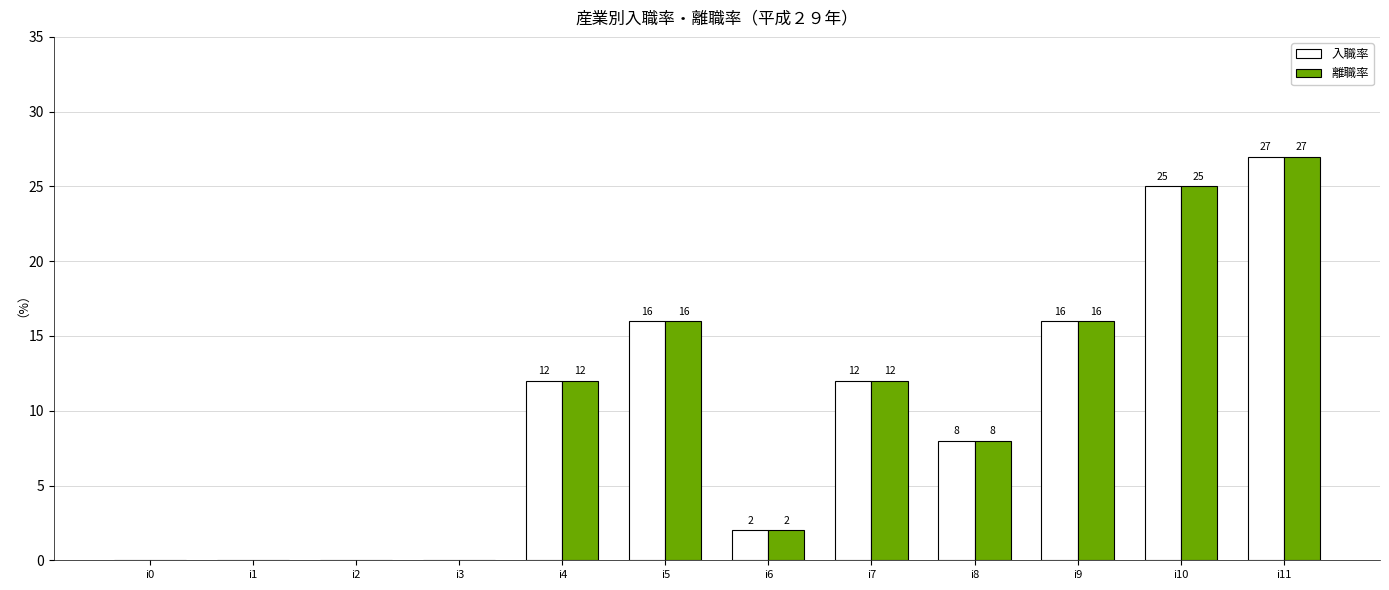

Is the value of 離職率 at i10 greater than the value of 入職率 at i1?

Yes